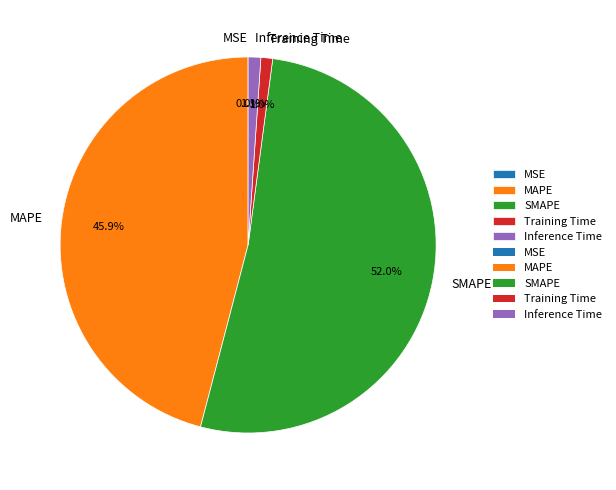

Which has a higher value, Training Time or SMAPE?

SMAPE